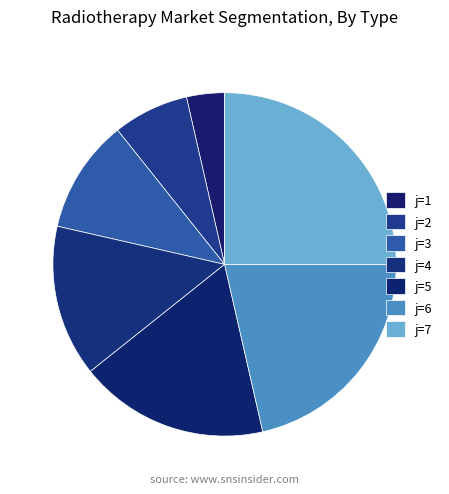

To the nearest percent, what is the difference between the largest and smallest slice percentages?

21%